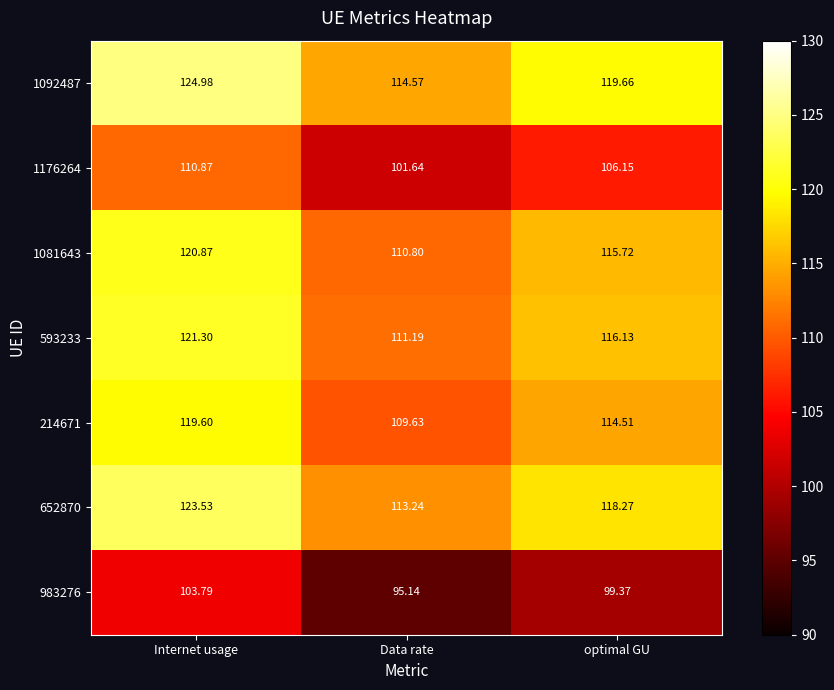

At which label is 983276 closest to 99?

optimal GU